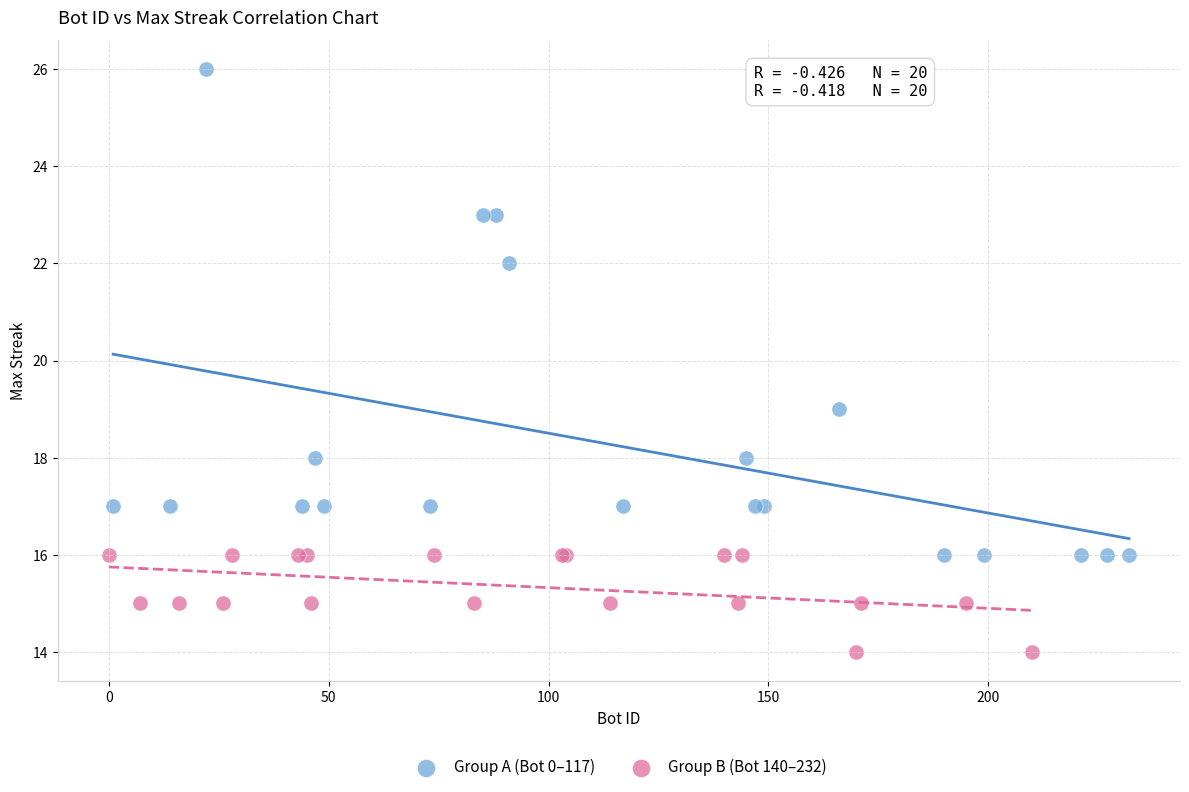

Which series reaches the maximum Y coordinate?

Group A (Bot 0–117)